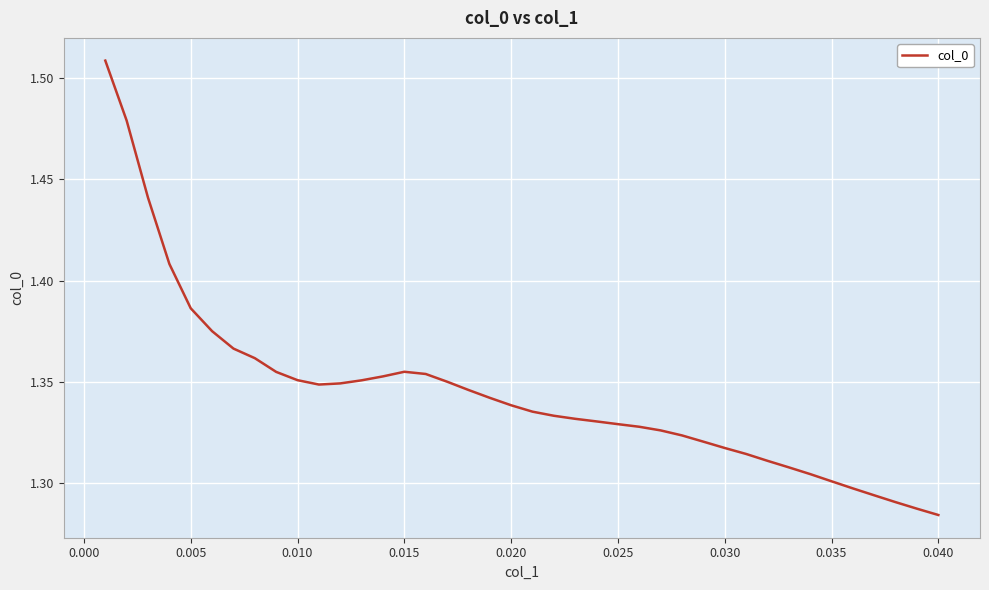

What is the difference between the maximum and second lowest values?

0.2